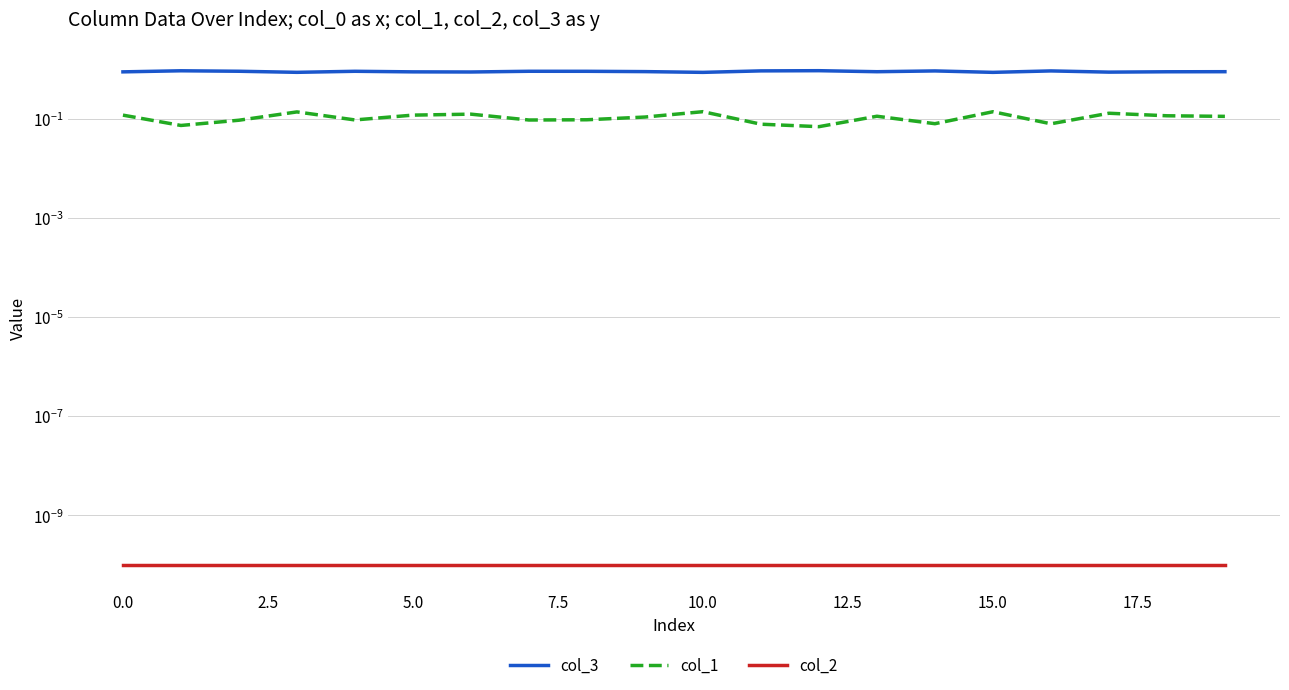

At which label does col_3 reach its minimum?

10